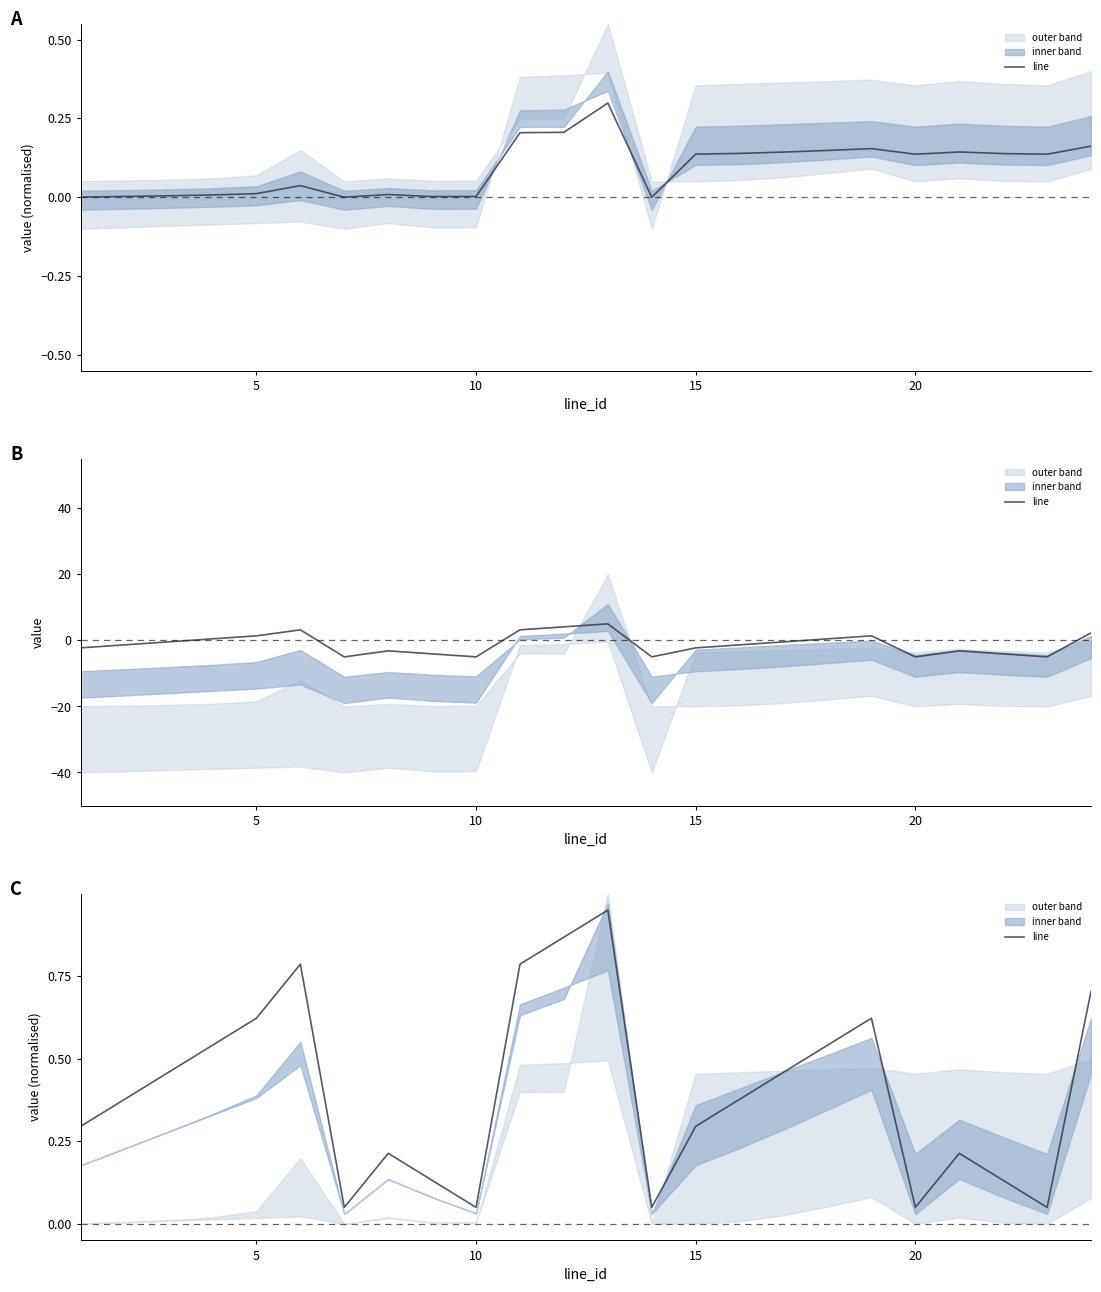

Reading left to right, what are all the values shown in this chart?

0.3	0.4	0.5	0.5	0.6	0.8	0.1	0.2	0.1	0.1	0.8	0.9	1.0	0.1	0.3	0.4	0.5	0.5	0.6	0.1	0.2	0.1	0.1	0.7